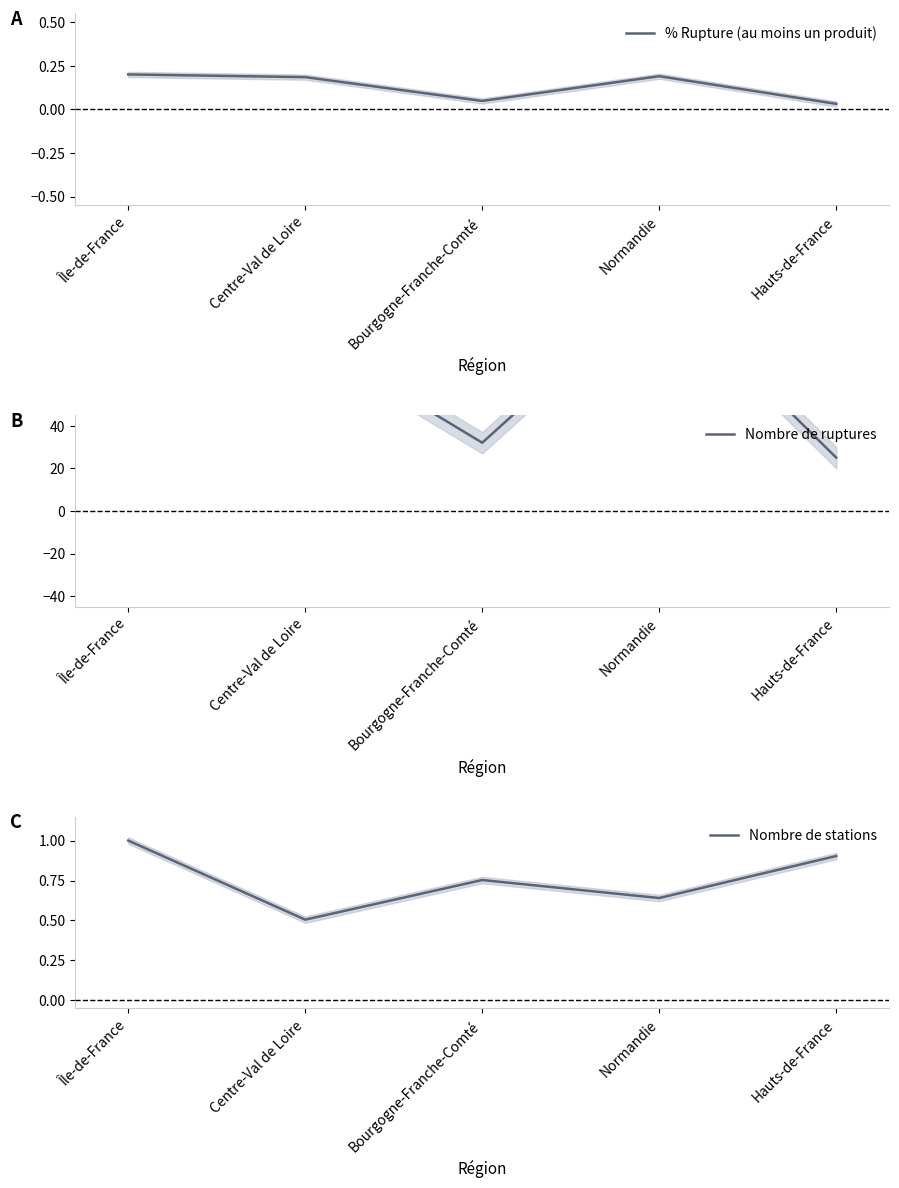

What position from the right is Bourgogne-Franche-Comté?

3